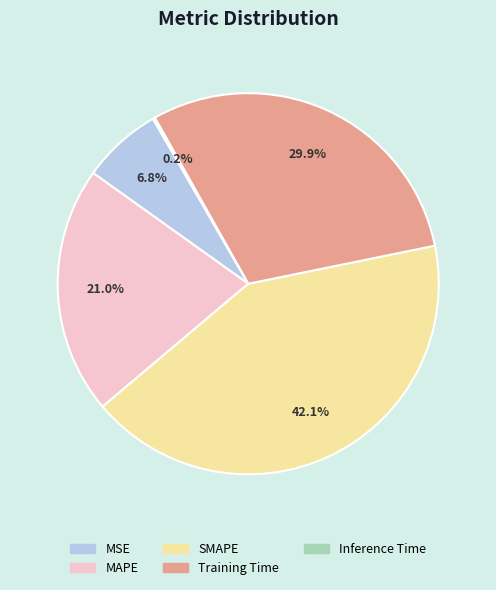

Does any single category account for the majority?

No